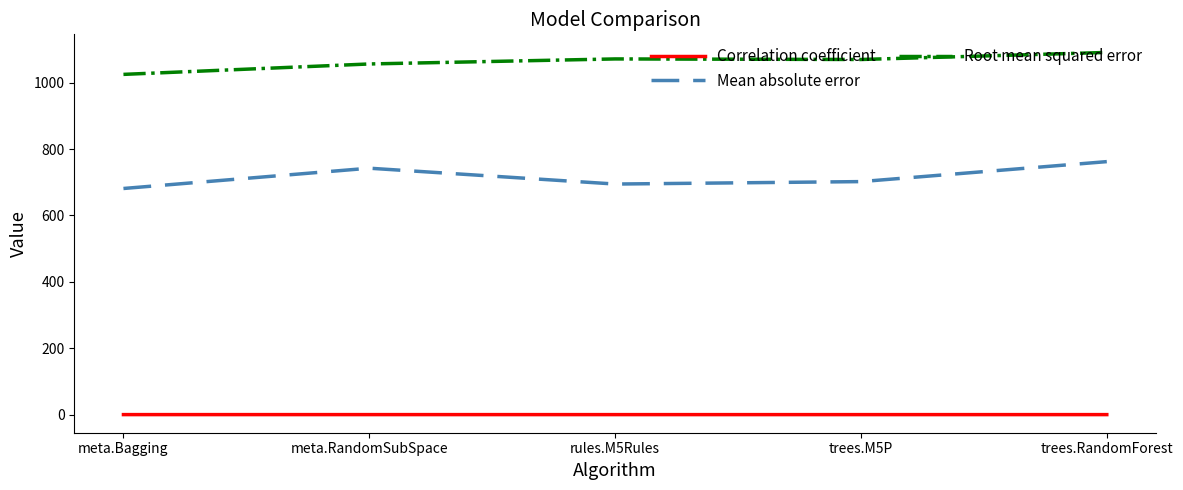

Rank the series by their maximum value, from highest to lowest.

Root mean squared error, Mean absolute error, Correlation coefficient